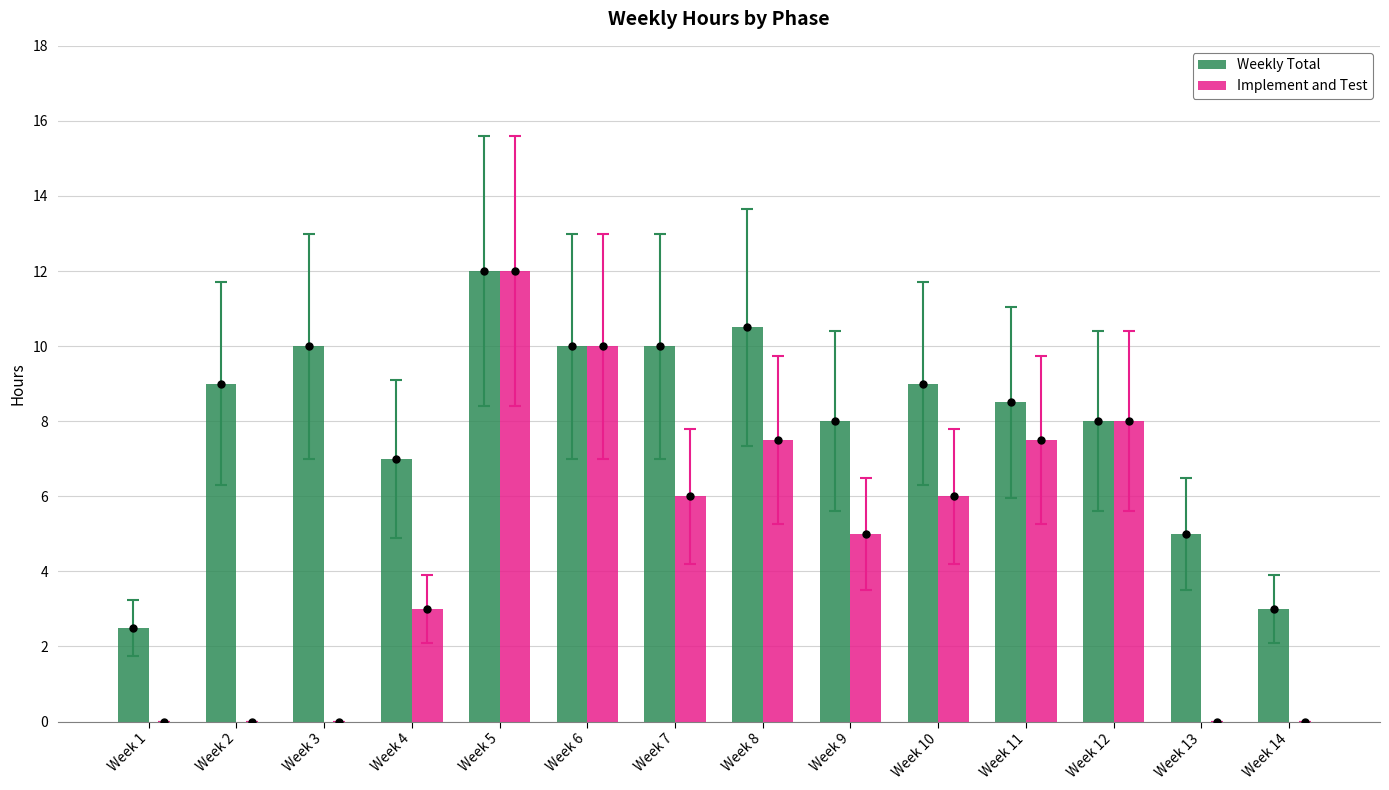

Count the number of data series in this chart.

2